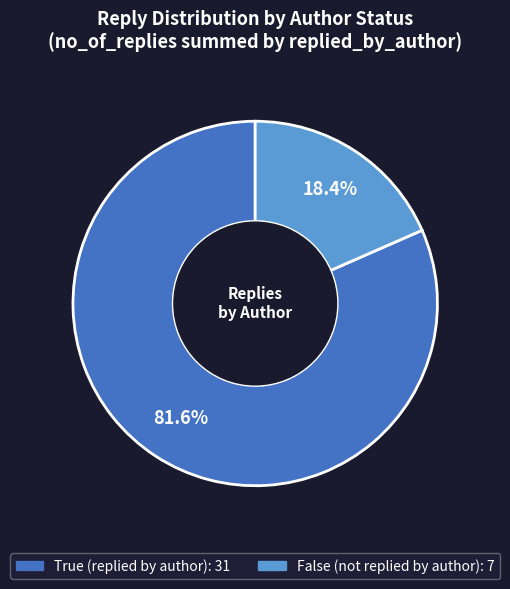

Does True account for over 50% of the chart?

Yes